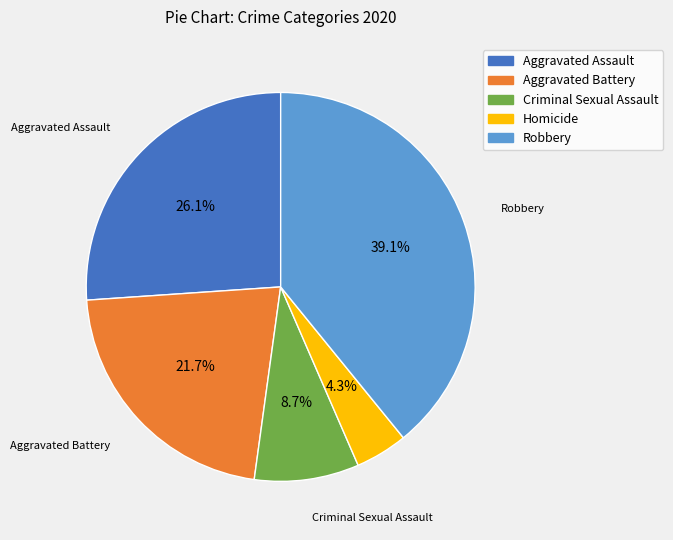

How many slices are in this pie chart?

5